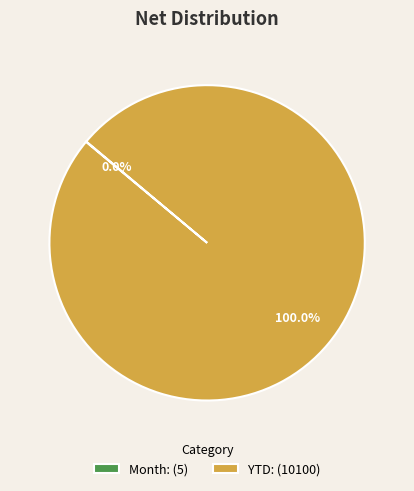

Is YTD: (10100) the majority of the pie?

Yes